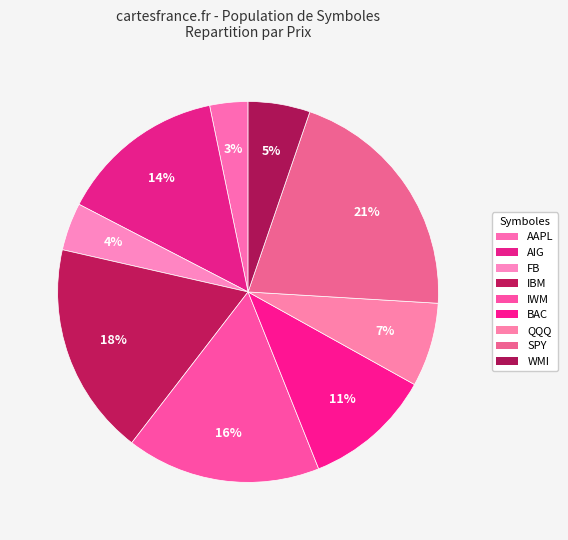

Is there any slice that represents more than half of the pie?

No